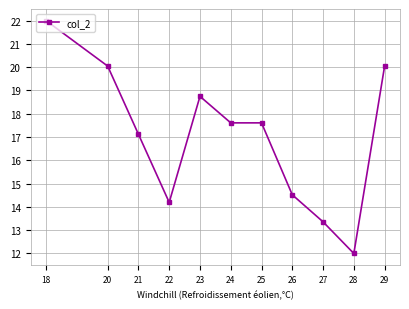

What is the change in value from 23 to 28?

-6.7